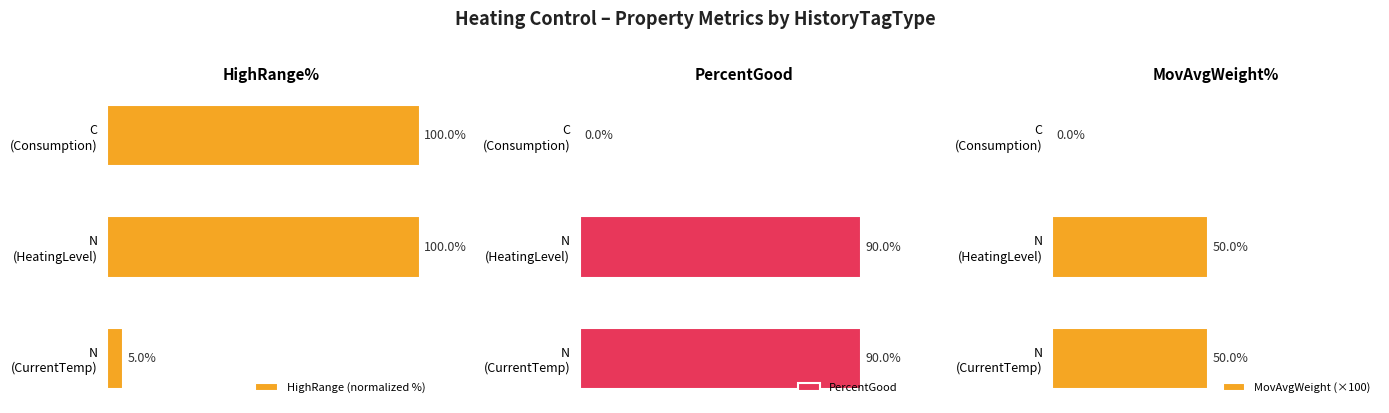

What is the sum of the PercentGood values at N (HeatingLevel) and C (Consumption)?

90